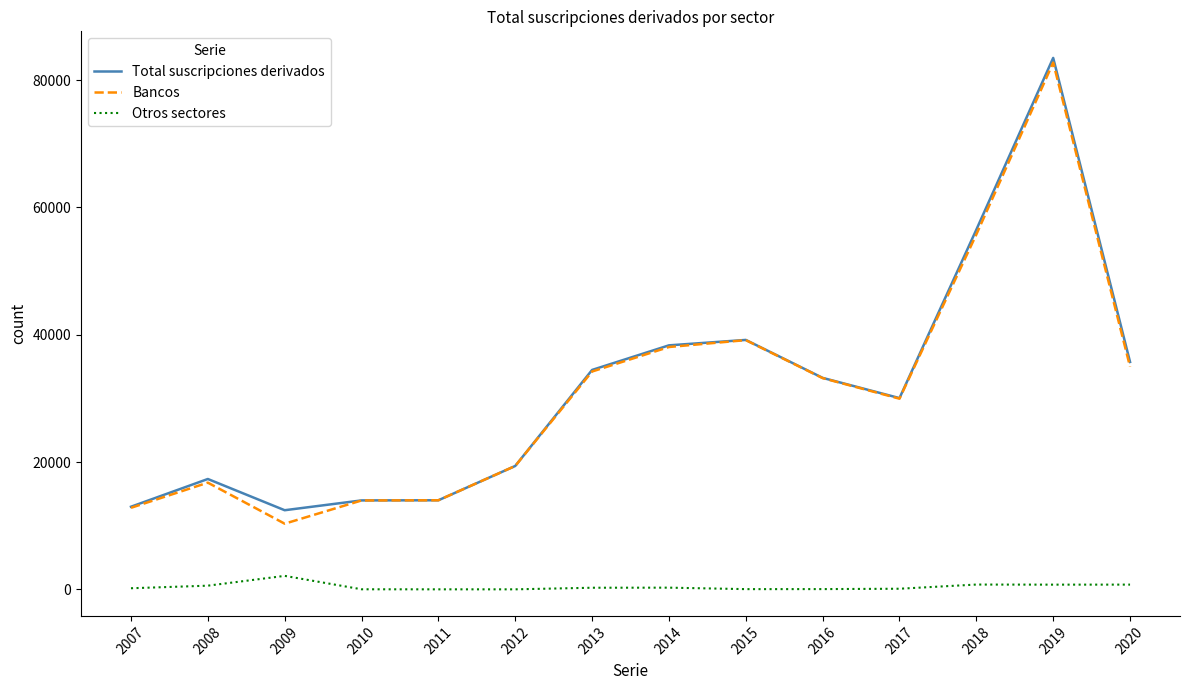

Between 2011 and 2014, which series saw the biggest shift?

Total suscripciones derivados